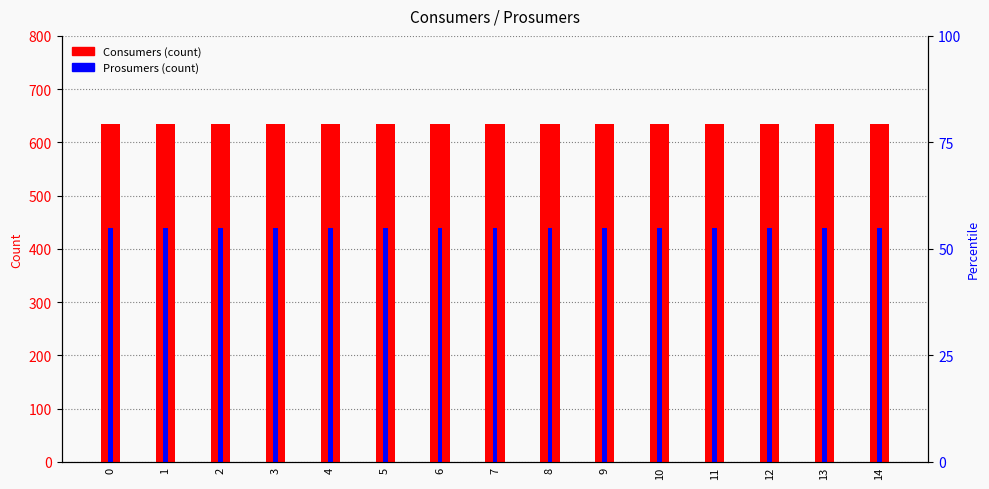

What is the value of the Prosumers bar at the 1st from the left?

440